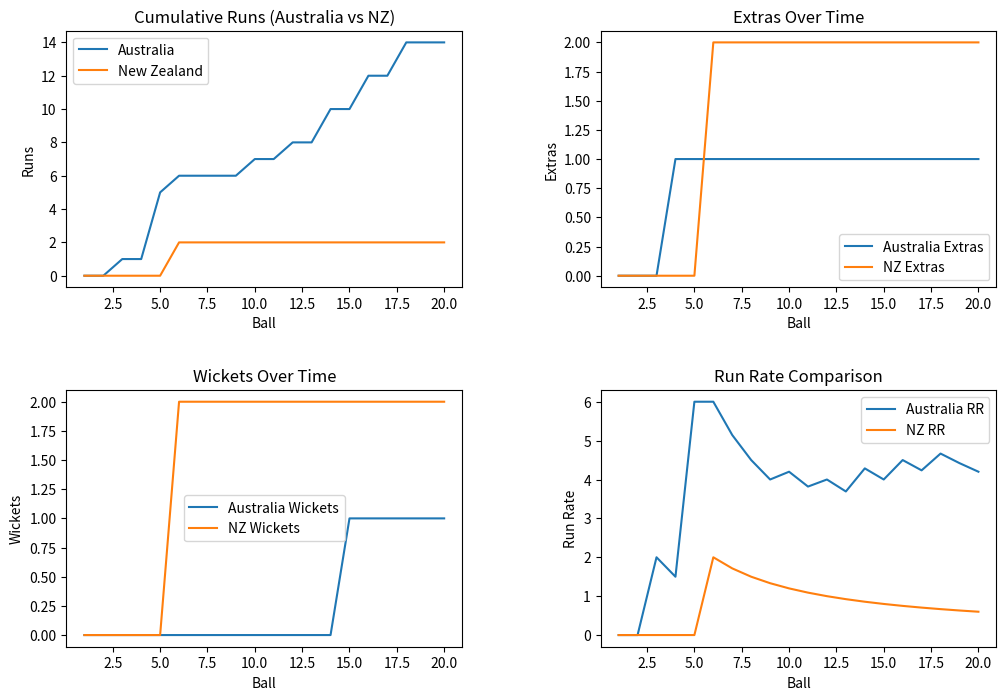

True or false: New Zealand has a value of 0 at 5.0.

True